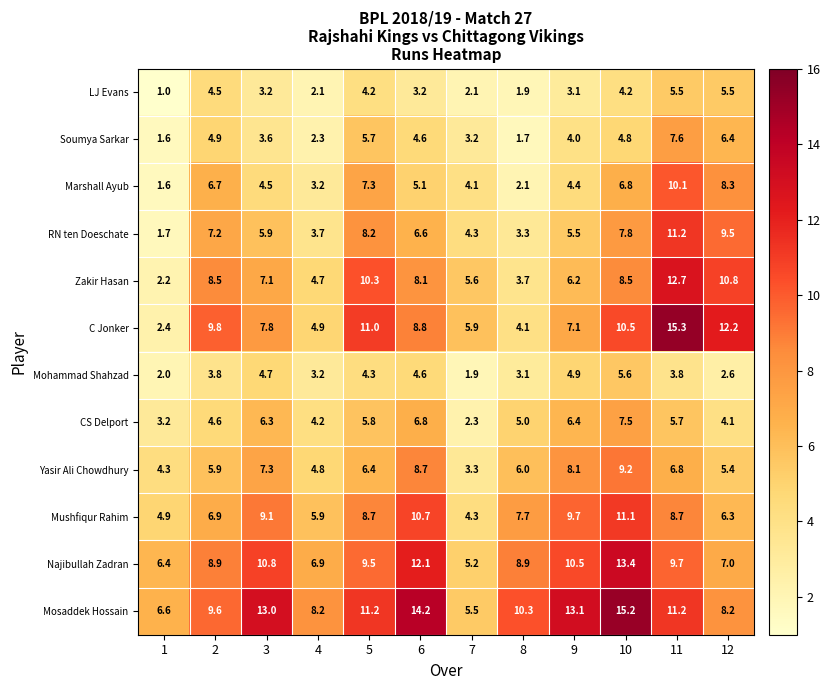

What is the minimum value for Mosaddek Hossain?

5.5